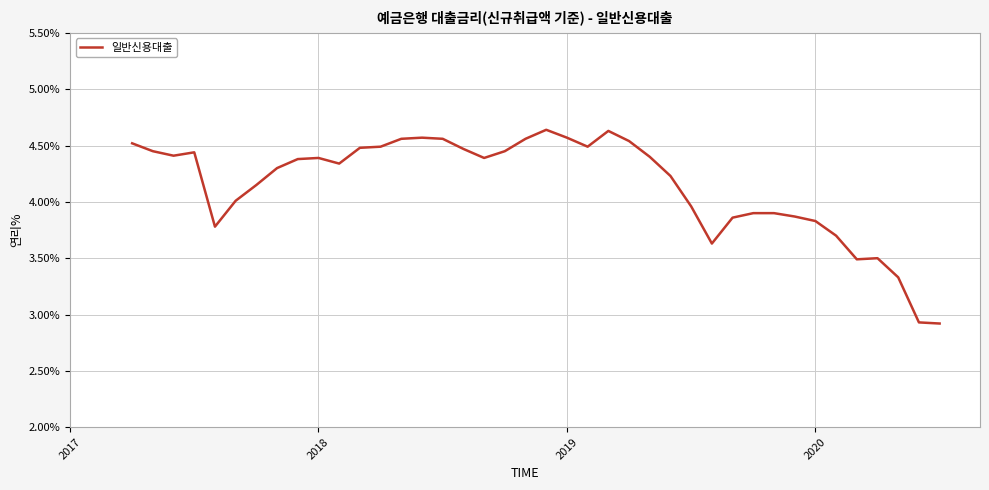

What is the difference between the maximum and minimum values?

1.7